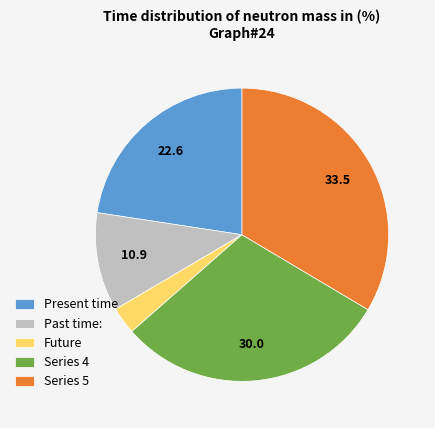

Is the sum of Past time: and Future greater than half?

No